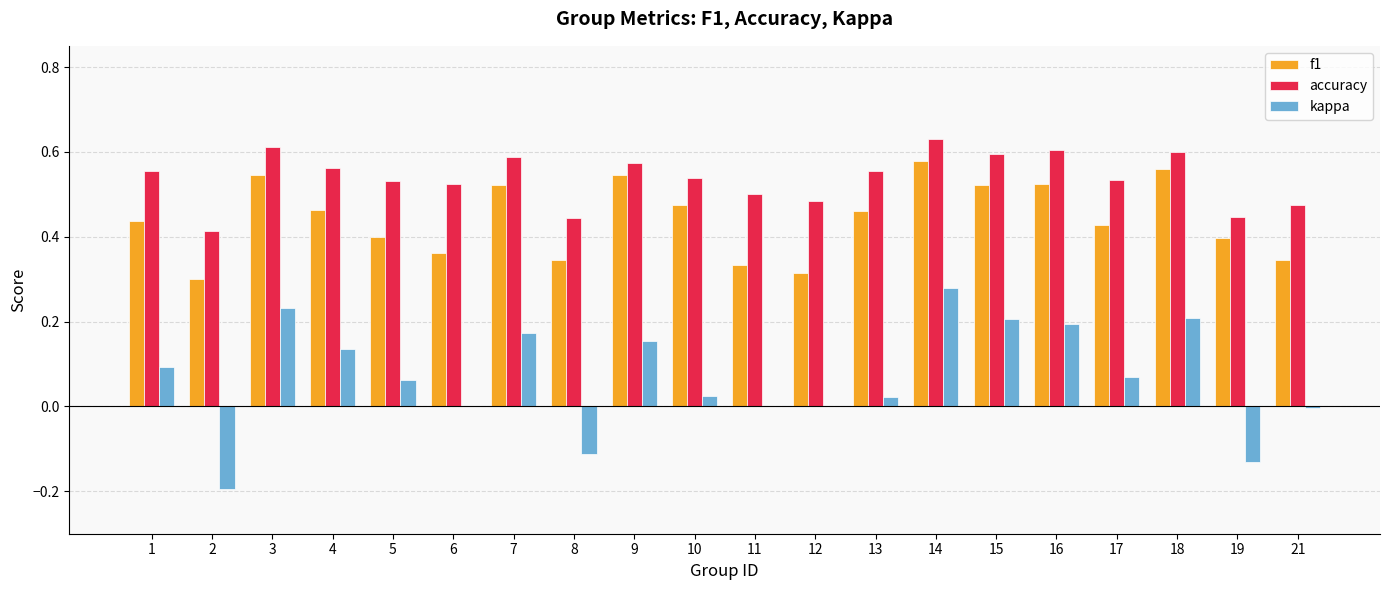

The value of accuracy at 1 is 0.6. True or false?

True